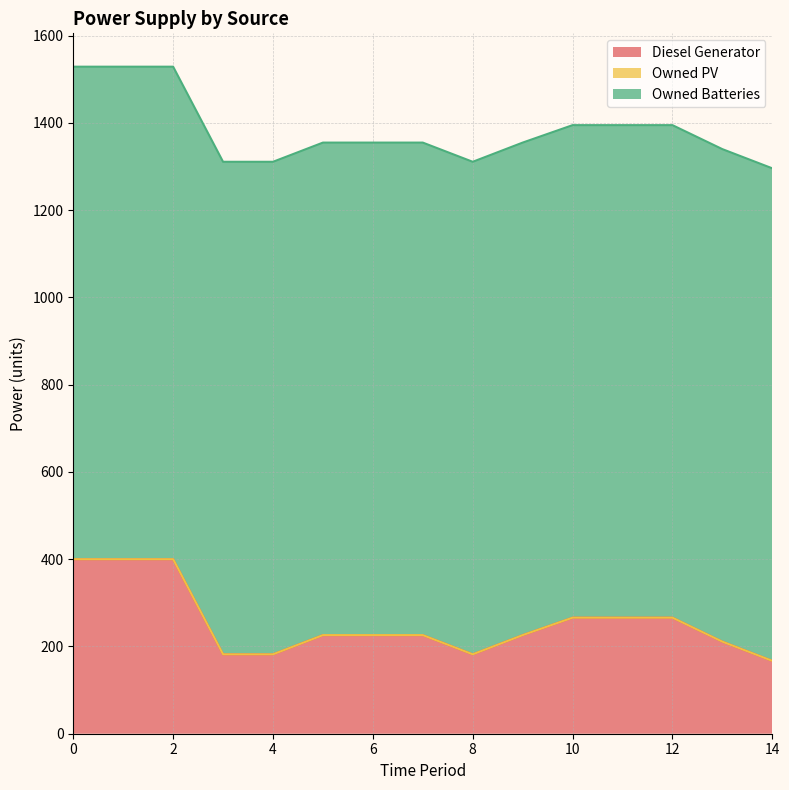

How many values in the Diesel Generator series exceed 226?

6